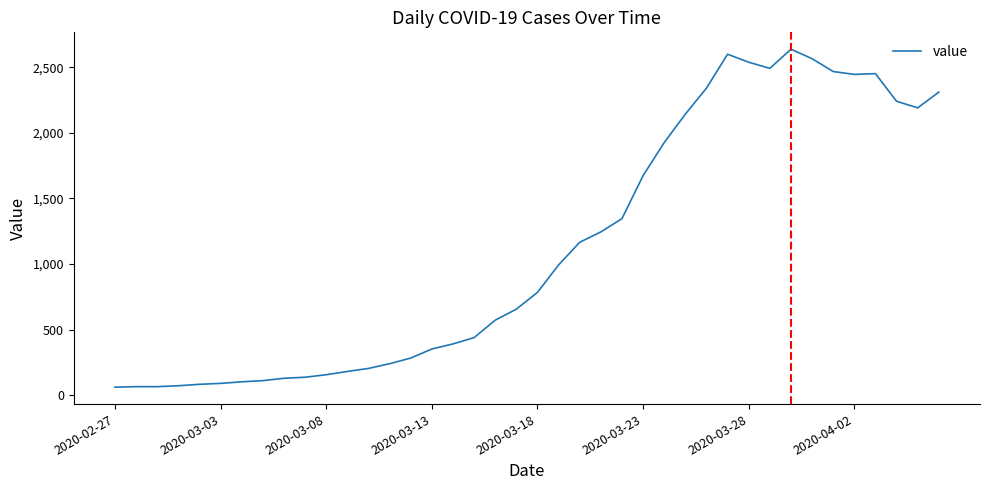

What is the minimum value shown in the chart?

61